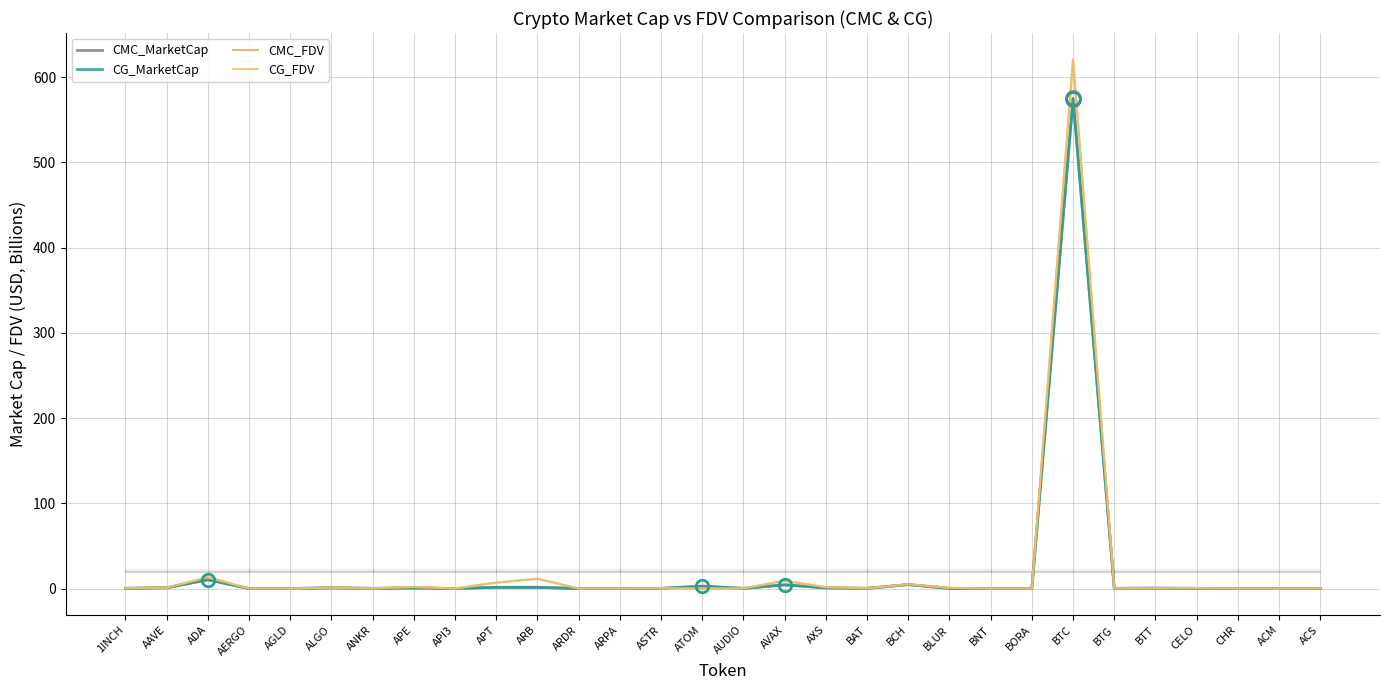

What is the label of the 2nd point from the left?

AAVE